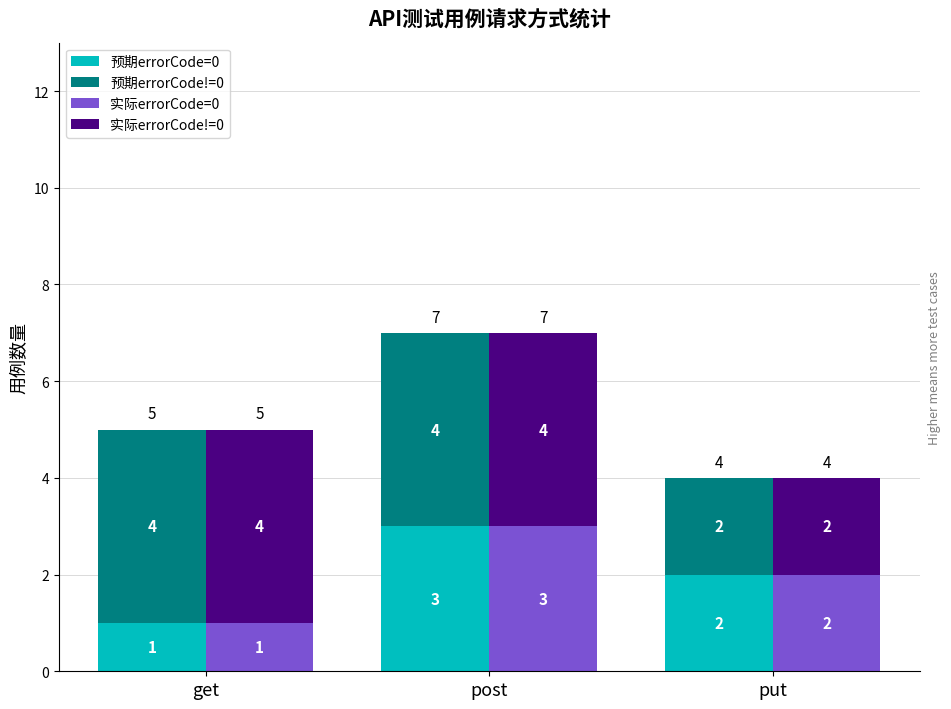

Rank the categories by 实际errorCode=0 value from highest to lowest.

post, put, get